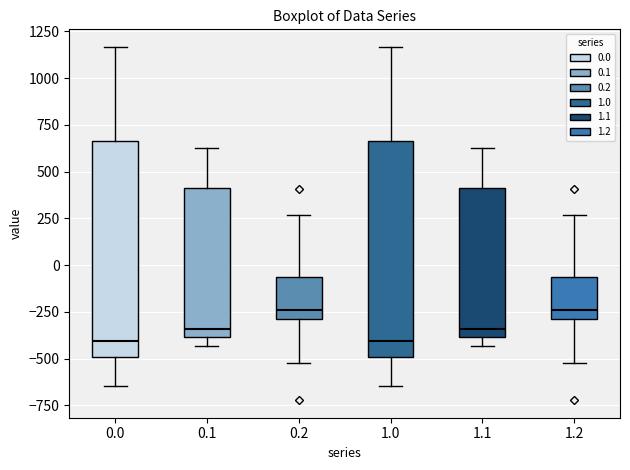

Reading left to right, read every box against the y-axis: the position of its median line, the range the box covers, and the ends of its whiskers. The values are not printed on the chart, so give them approximately, as read against the axis.

0.0: median -400, box -500 to 650, whiskers -650 to 1150
0.1: median -350, box -400 to 400, whiskers -450 to 650
0.2: median -250, box -300 to -50, whiskers -500 to 250
1.0: median -400, box -500 to 650, whiskers -650 to 1150
1.1: median -350, box -400 to 400, whiskers -450 to 650
1.2: median -250, box -300 to -50, whiskers -500 to 250